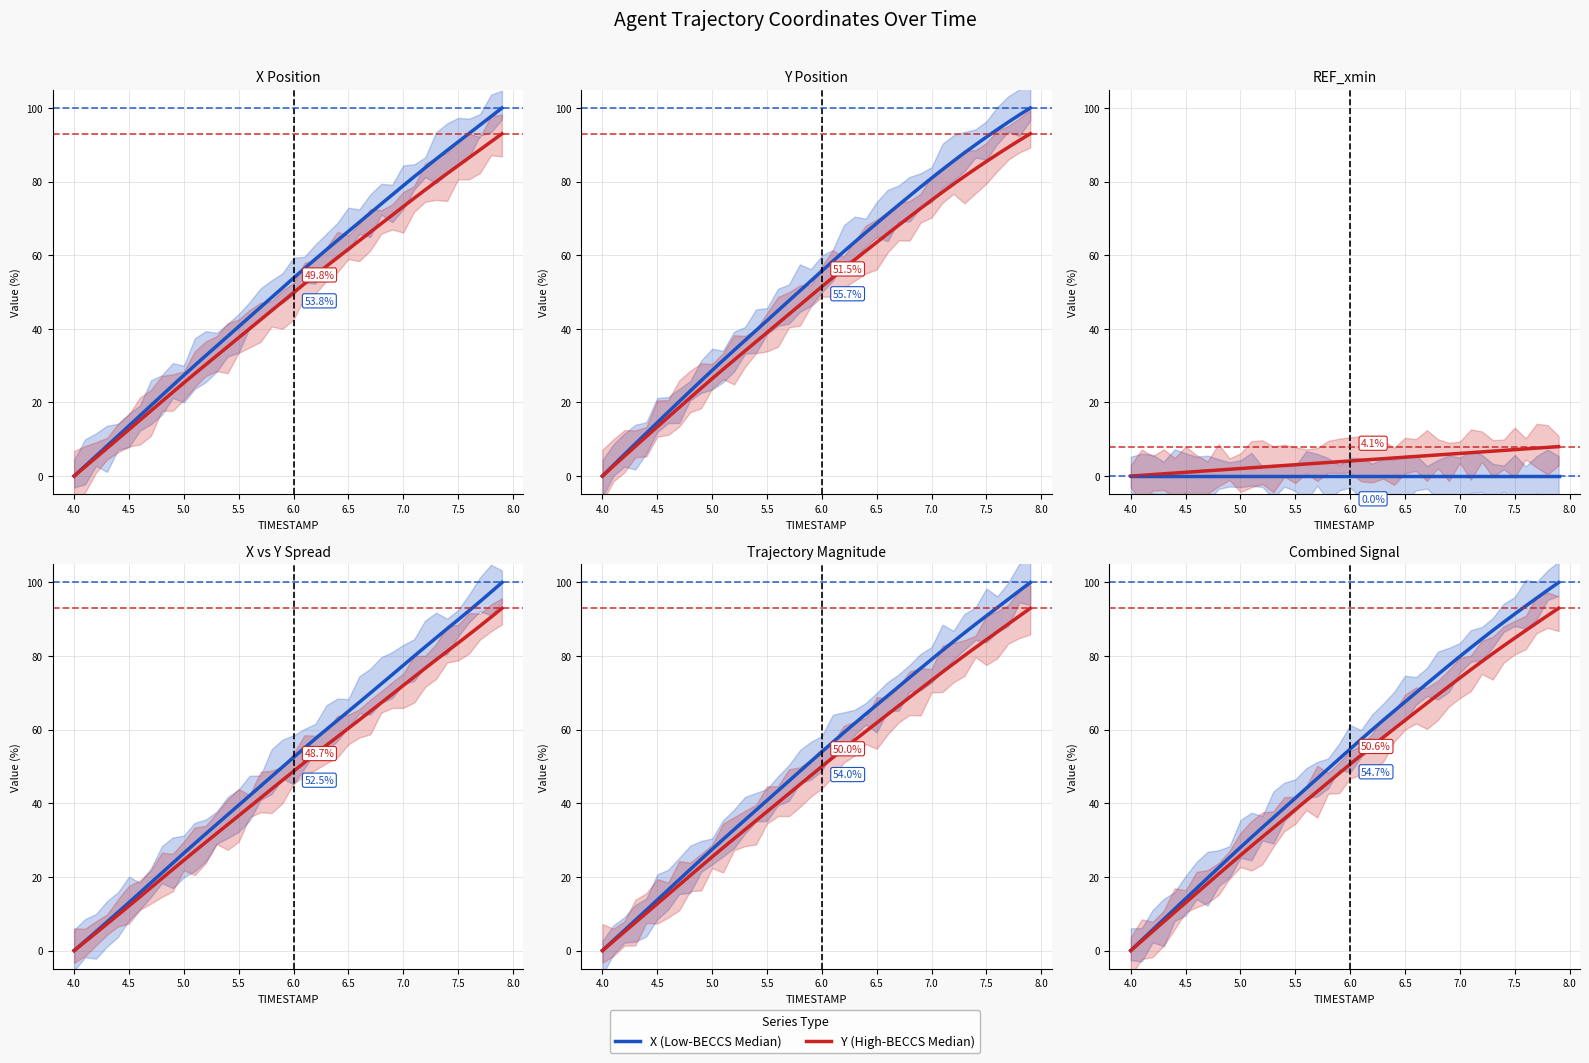

Reading left to right, what are all the values shown in this chart?

X (Low-BECCS Median): 0.0	2.8	5.7	8.5	11.3	14.1	16.9	19.7	22.5	25.3	28.0	30.8	33.4	36.1	38.8	41.4	44.1	46.8	49.4	52.1	54.7	57.4	60.0	62.5	65.1	67.6	70.1	72.6	75.0	77.5	79.9	82.3	84.7	87.0	89.2	91.4	93.6	95.8	97.9	100.0
Y (High-BECCS Median): 0.0	2.6	5.2	7.8	10.4	13.0	15.6	18.2	20.8	23.3	25.9	28.4	30.9	33.4	35.8	38.3	40.8	43.2	45.7	48.2	50.6	53.1	55.5	57.9	60.2	62.6	64.9	67.2	69.5	71.8	74.1	76.3	78.5	80.7	82.8	84.9	87.0	89.0	91.0	93.0